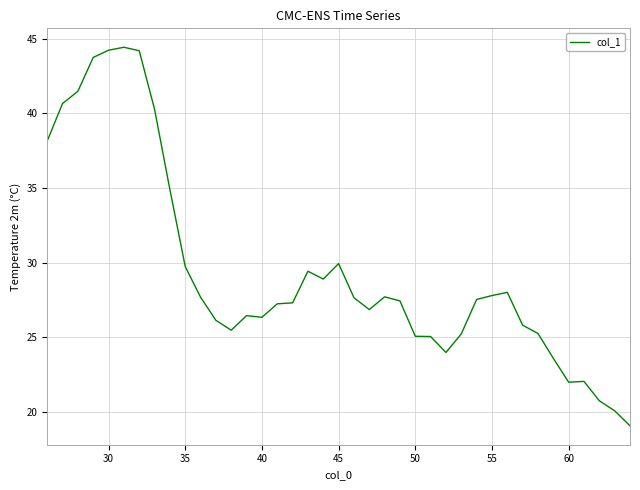

Count the number of data series in this chart.

1